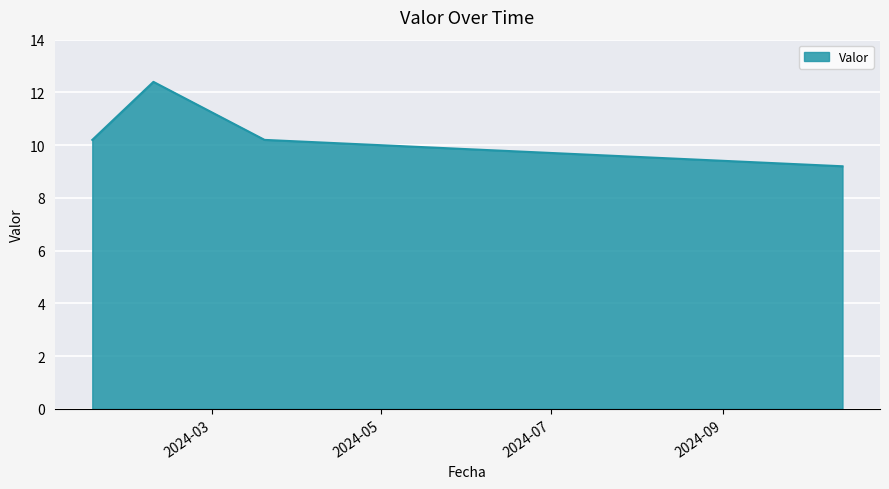

True or false: there are more than 2 points higher than both neighbors.

False